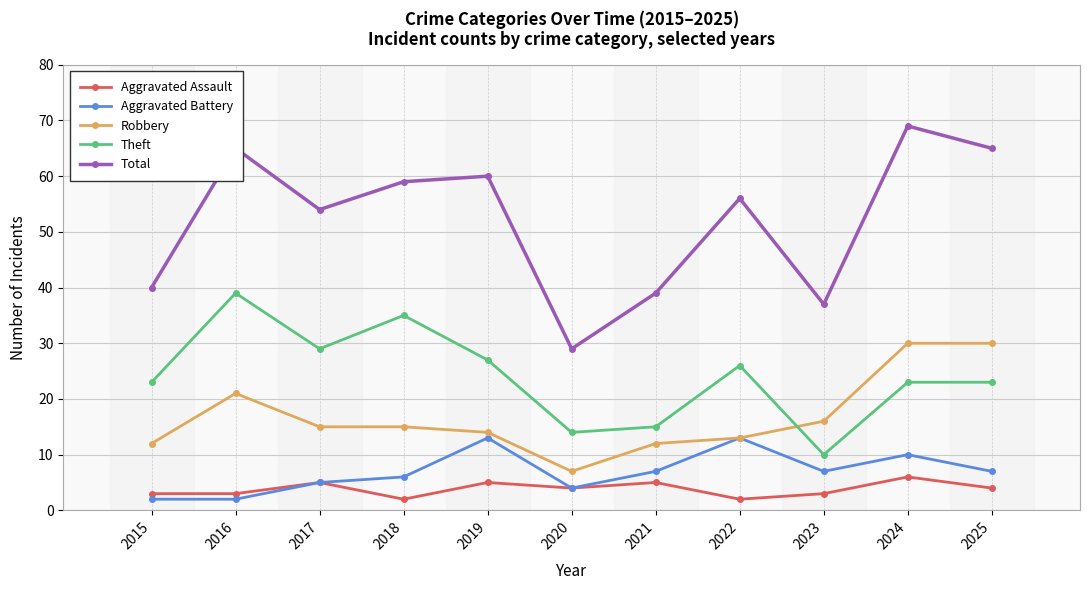

The value of Robbery at 2023 is 8. True or false?

False